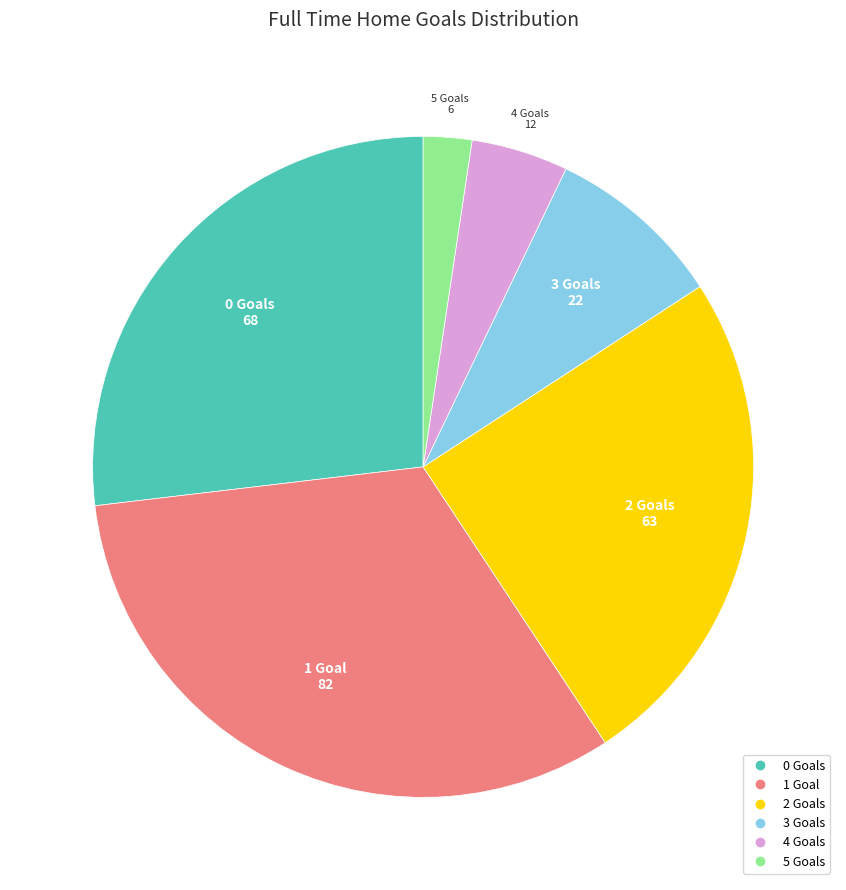

Is there any slice that represents more than half of the pie?

No